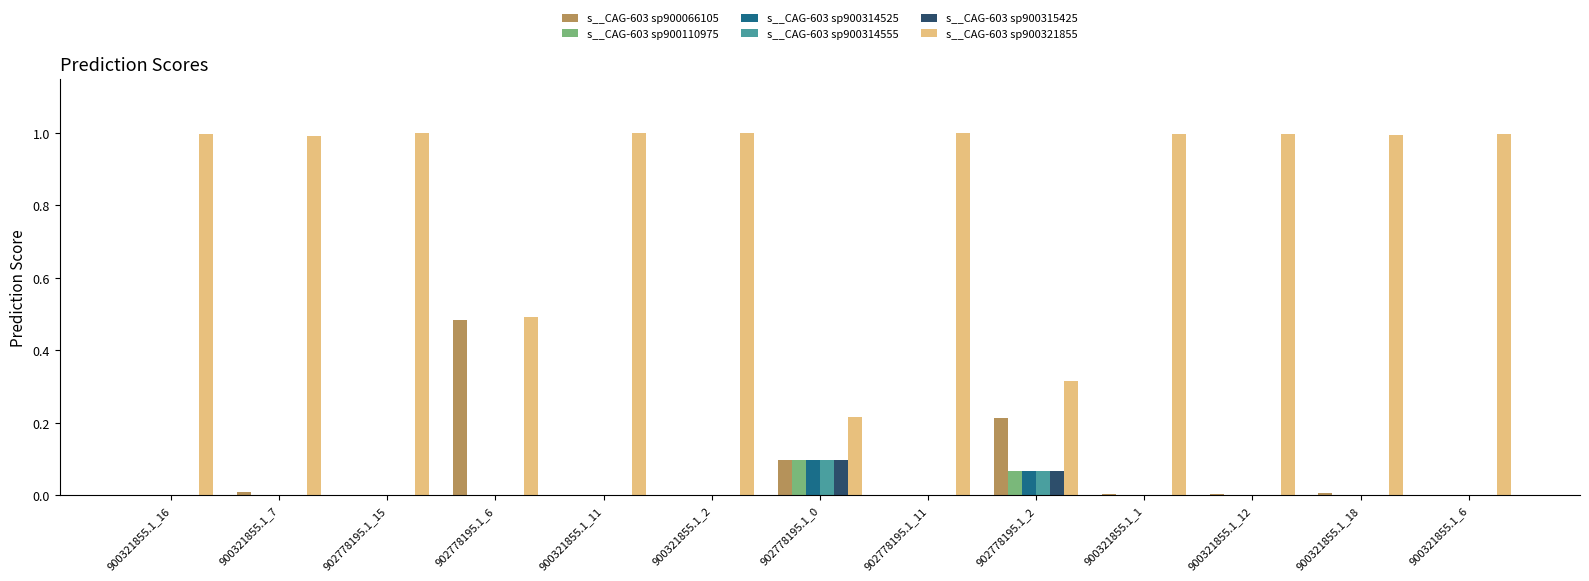

How many groups of bars are there?

13